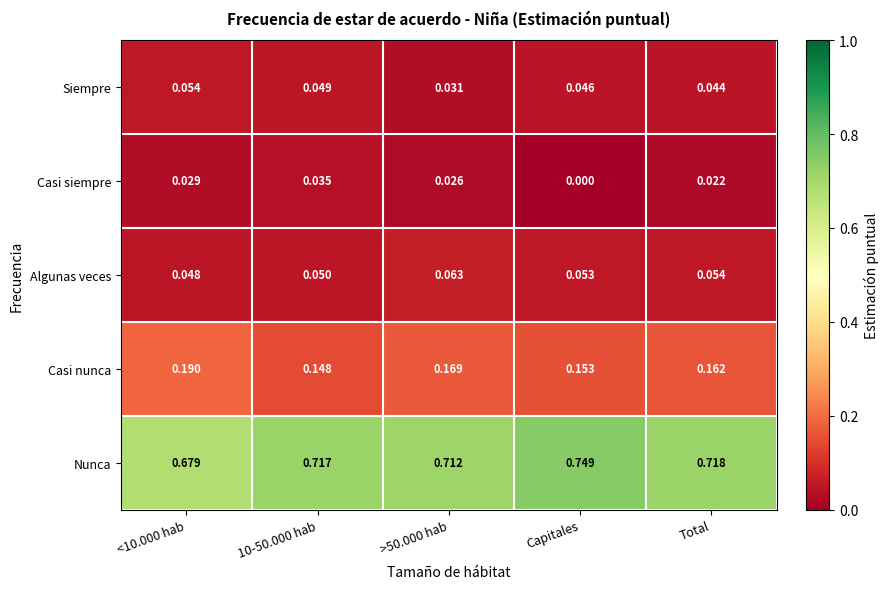

Between <10.000 hab and Total, which series saw the biggest shift?

Nunca